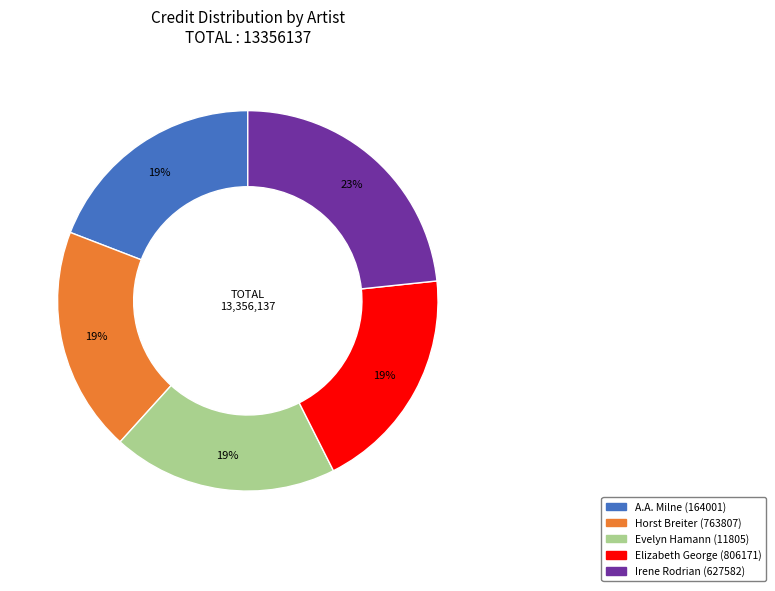

Does any single category account for the majority?

No